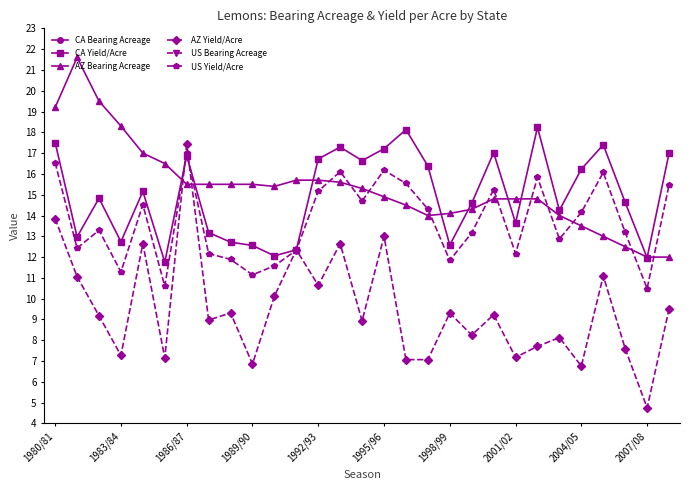

The CA Yield/Acre series shows 6.6 at 2007/08. True or false?

False